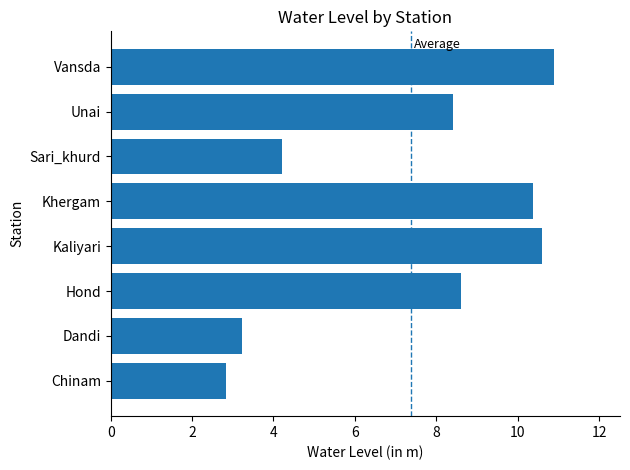

What is the ratio of the value at Khergam to the value at Vansda?

1.0